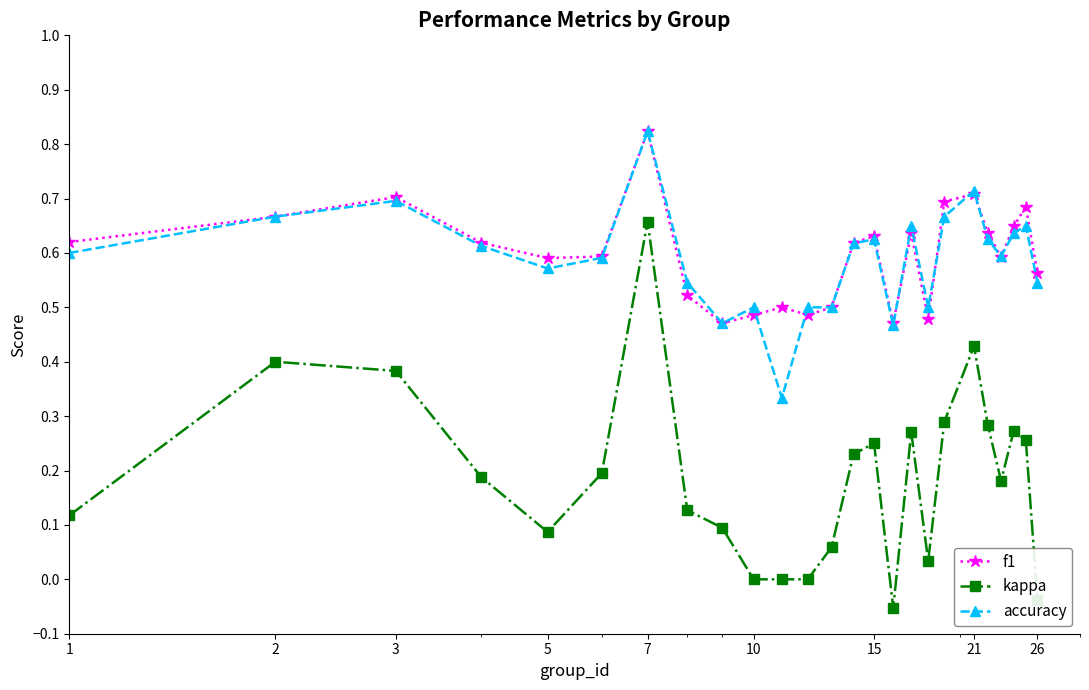

Which series has the largest range (max minus min)?

kappa